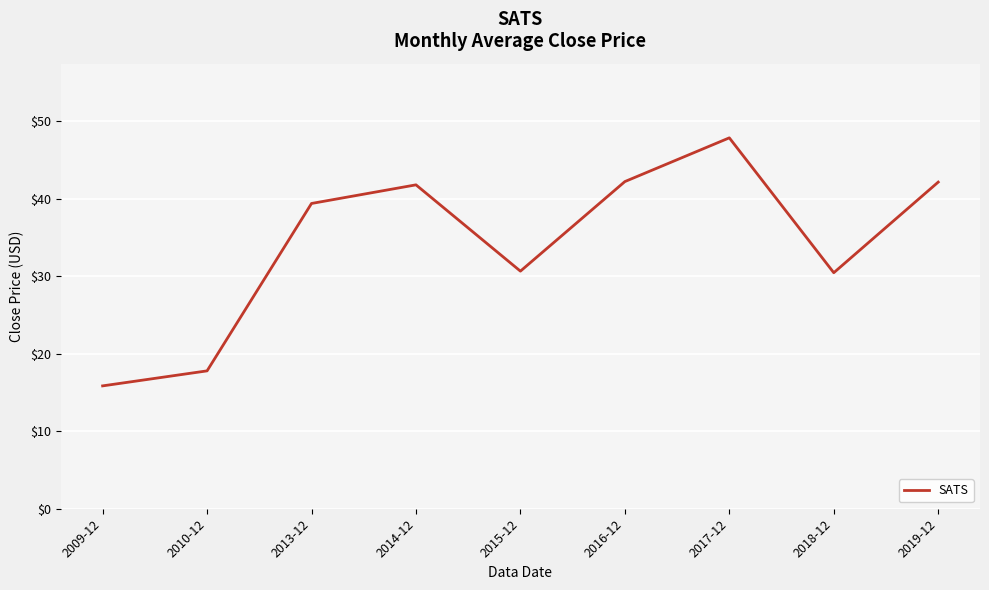

What position from the left is 2019-12?

9